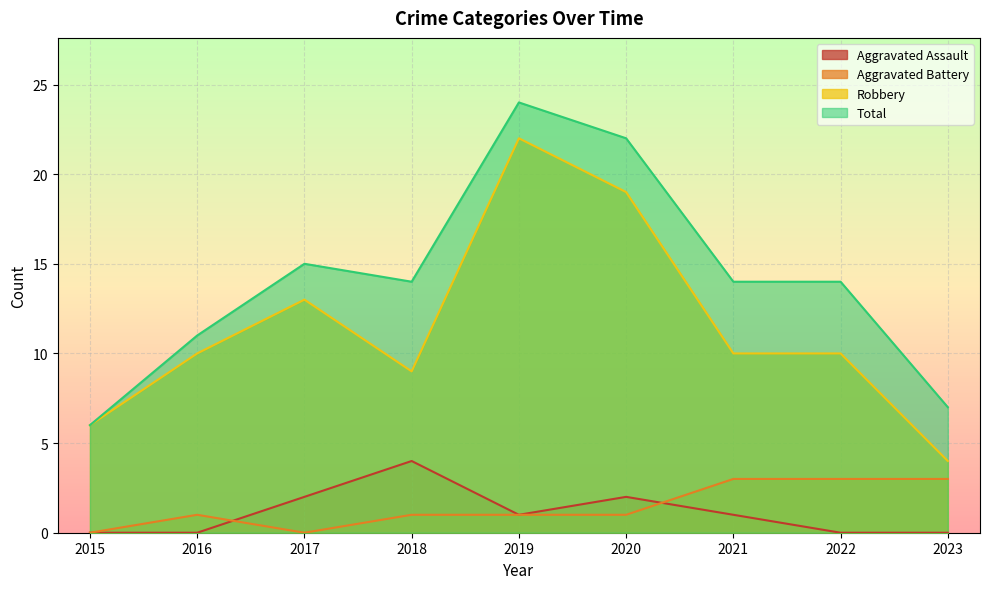

True or false: Total and Aggravated Battery cross at least once.

False